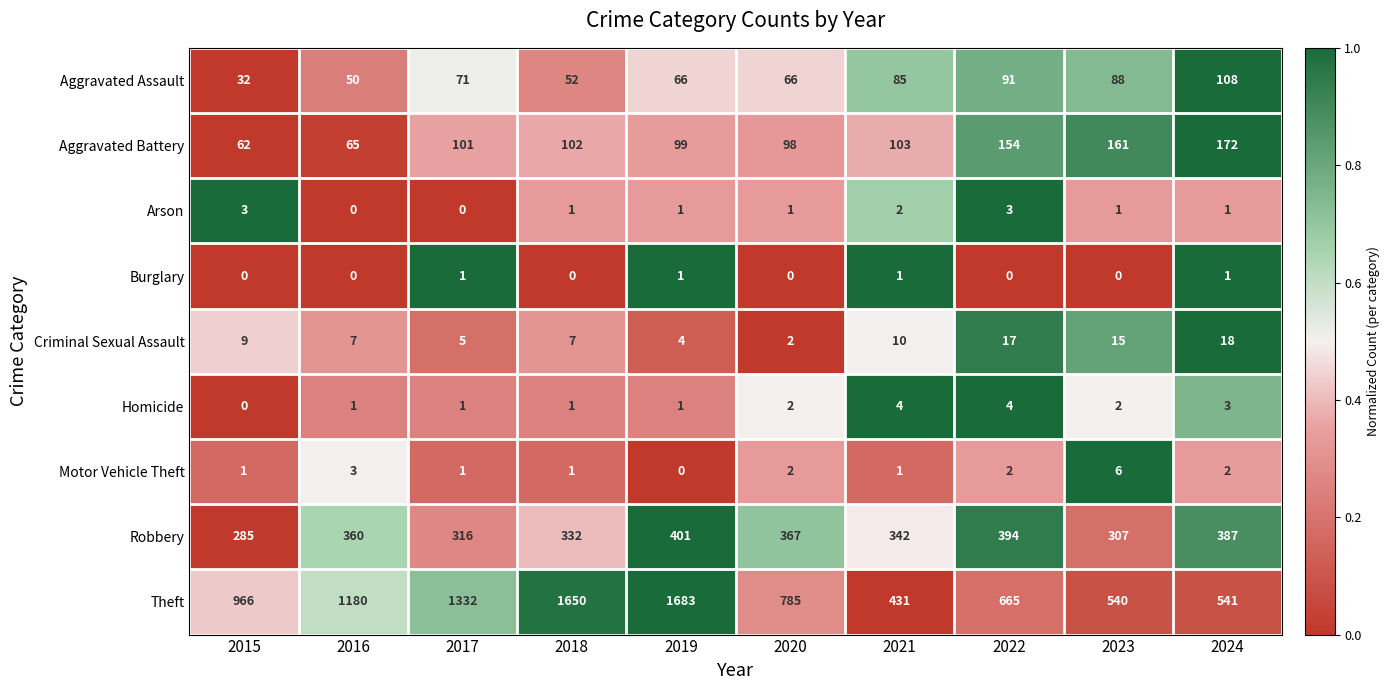

Read the Motor Vehicle Theft value at 2016.

3